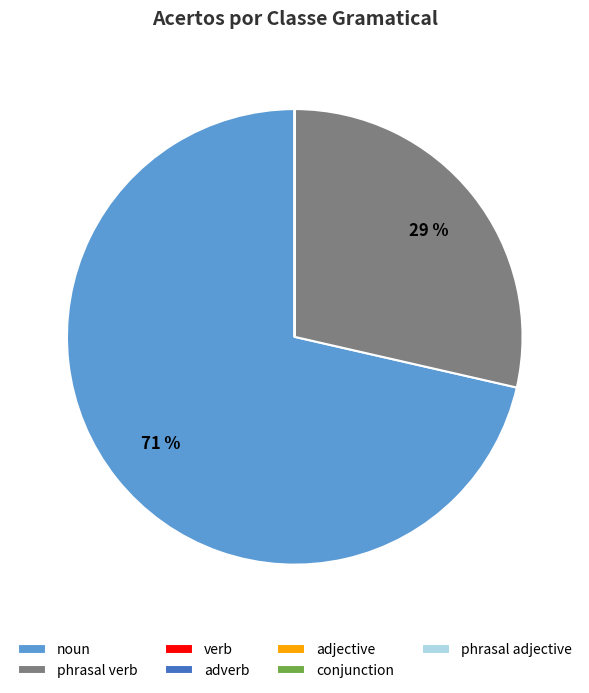

To the nearest percent, what is the difference between the largest and smallest slice percentages?

71%